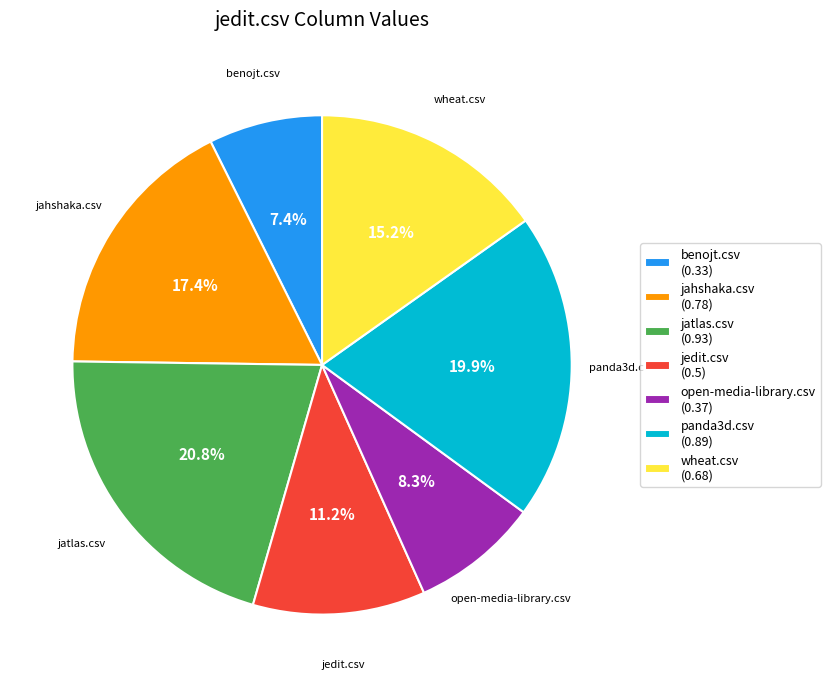

To the nearest percent, what is the difference between the largest and smallest slice percentages?

13%